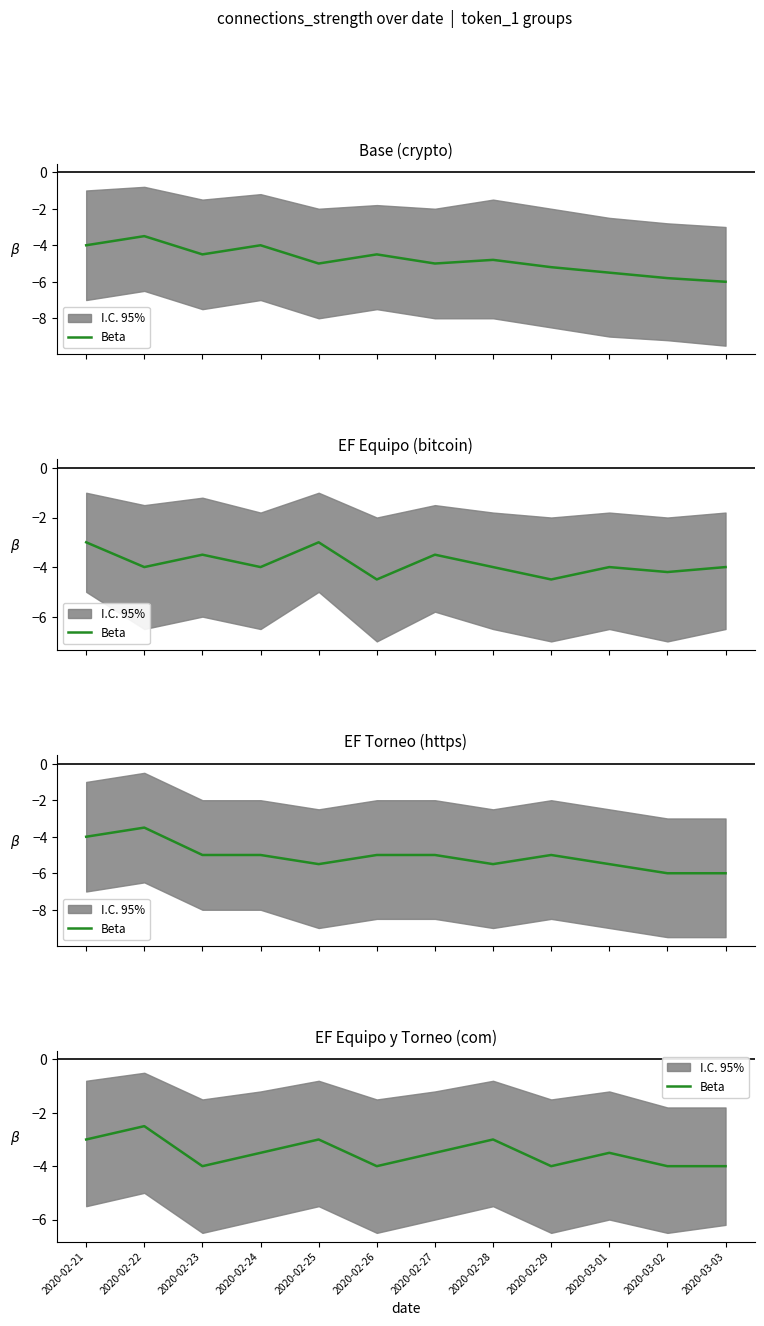

What is the greatest value displayed?

-2.5